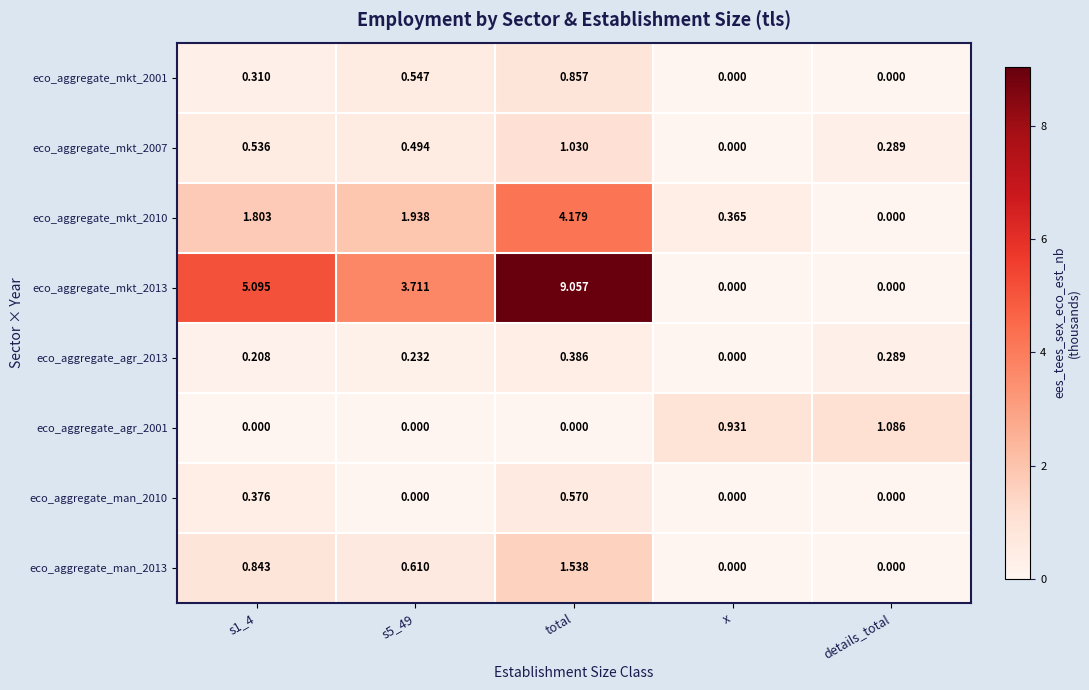

At which category is the sum across all series the highest?

total